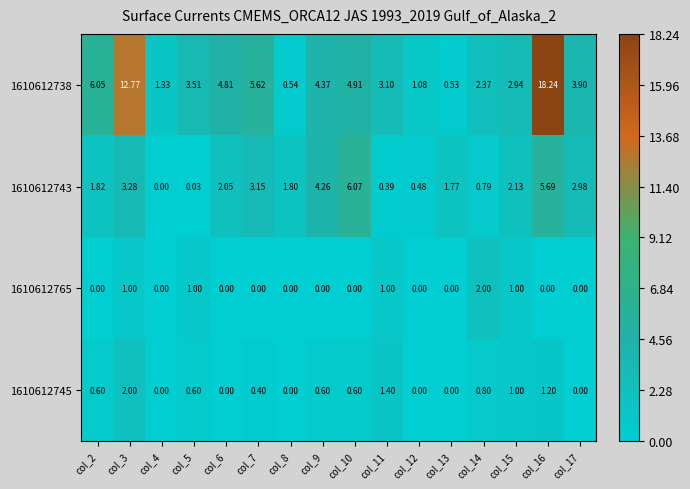

Is the value of 1610612743 at col_7 greater than the value of 1610612738 at col_4?

Yes